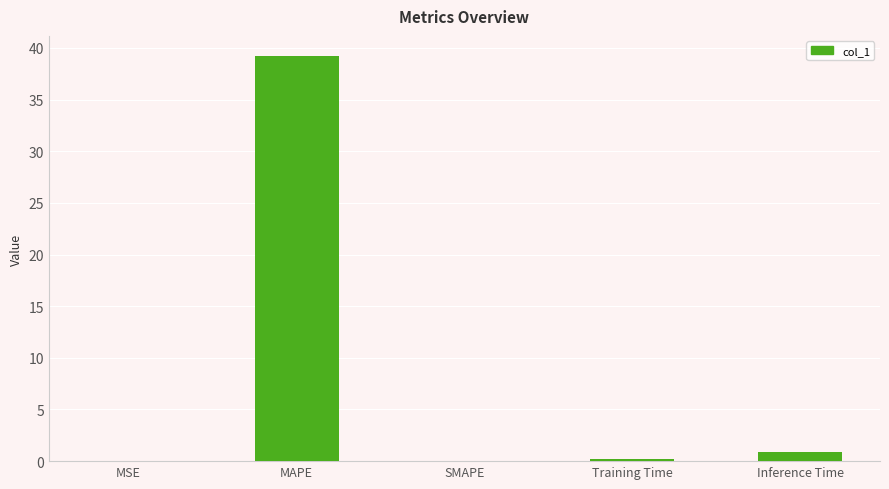

What is the greatest value displayed?

39.2